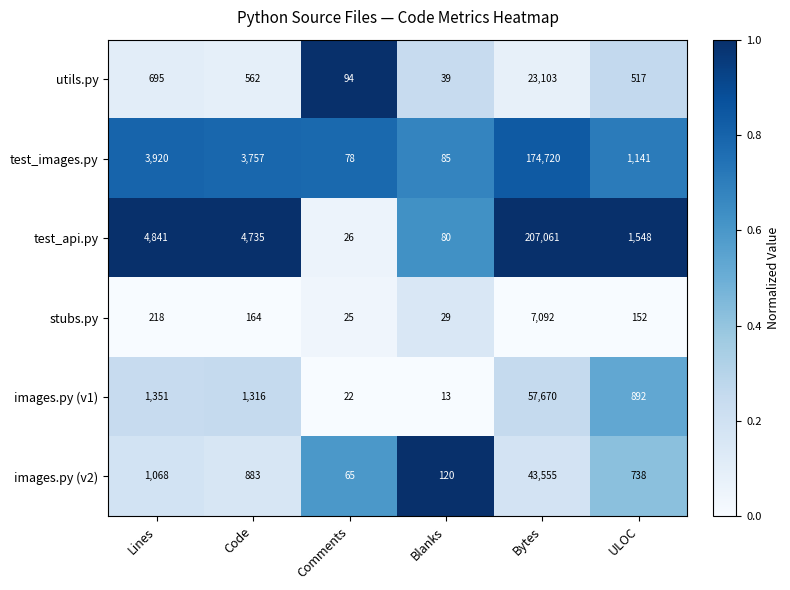

Which series has the largest total across all categories?

test_api.py